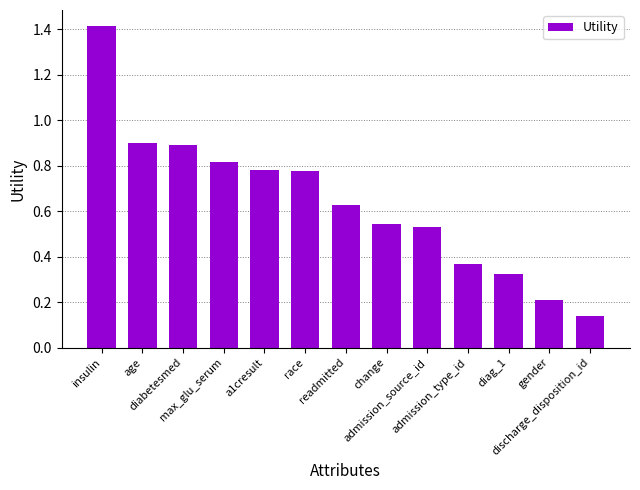

Is it true that the value at admission_type_id is 0.2?

False